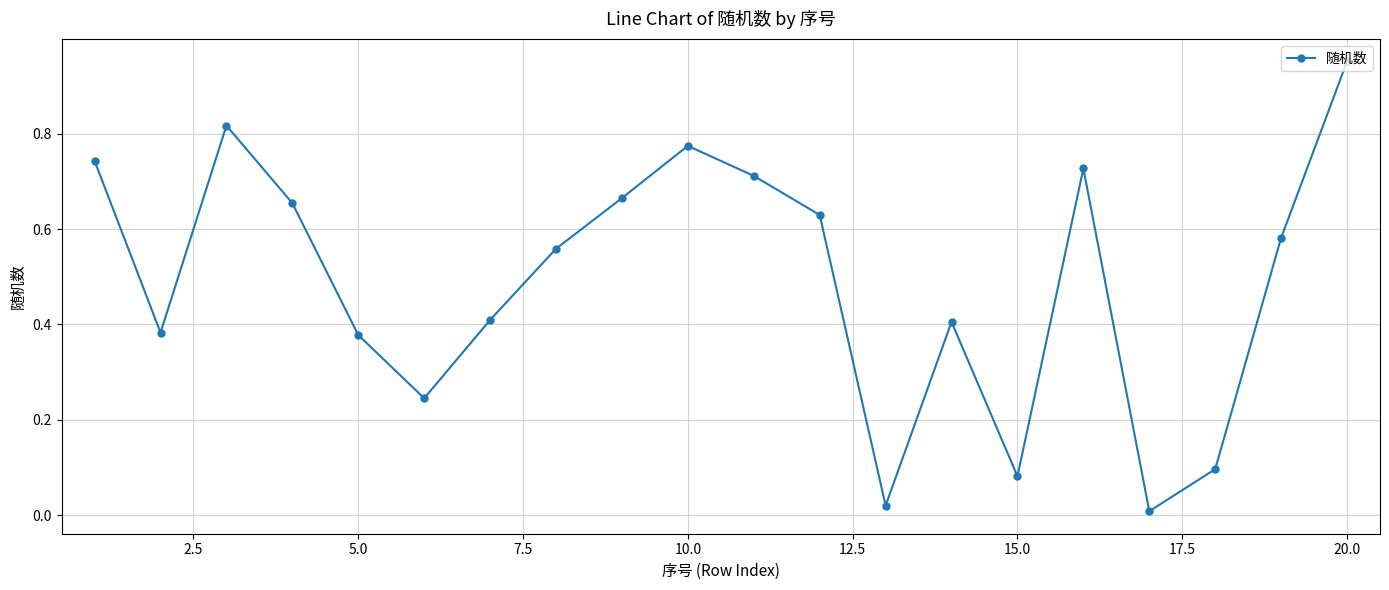

What is the sum of all values?

9.8